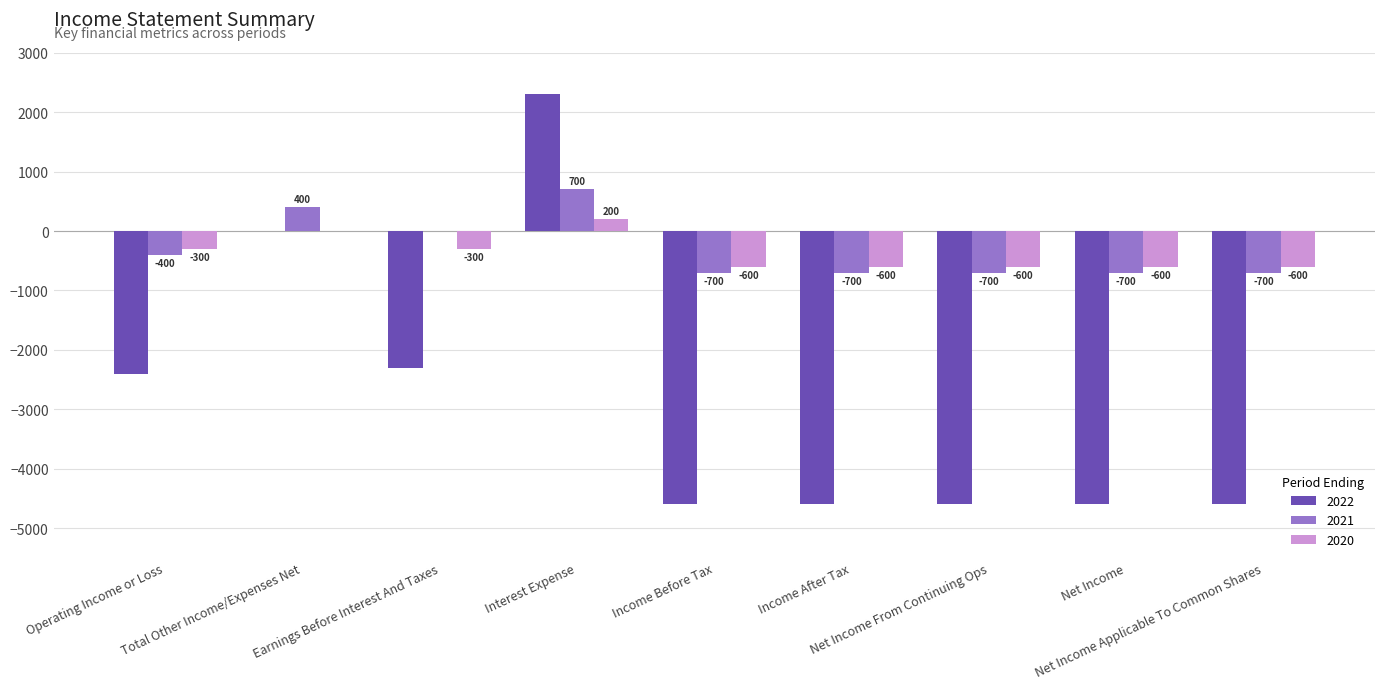

Which series has the largest total across all categories?

2021